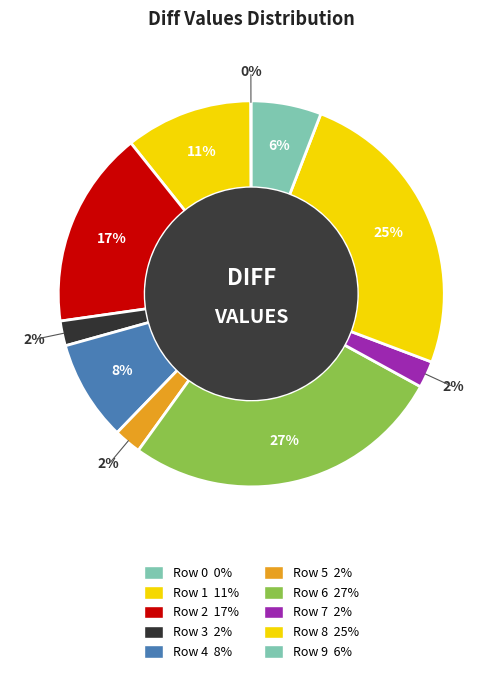

Which slice is the largest?

Row 6